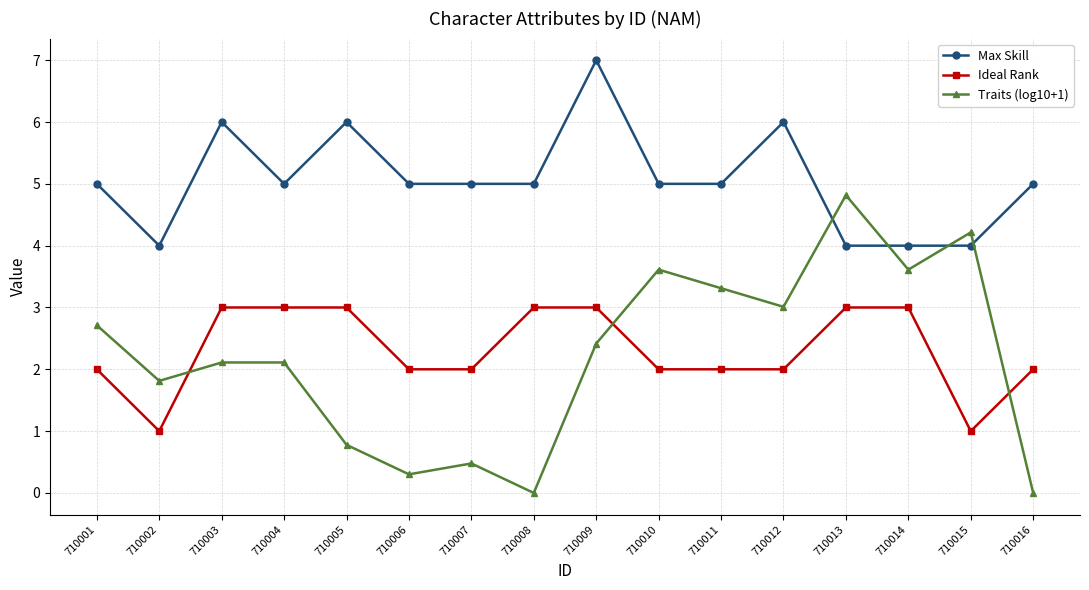

What is the total value across all series at 710004?

10.1